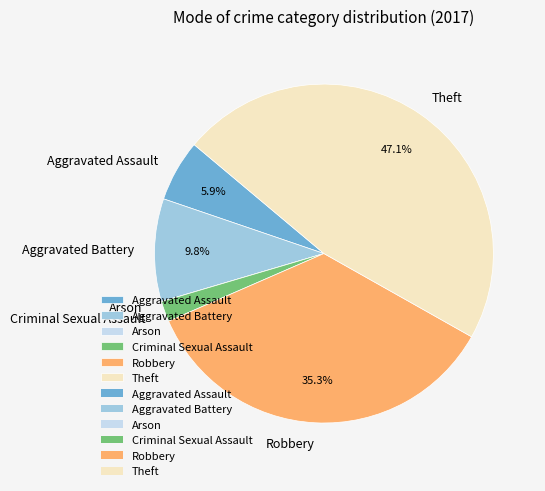

Is there a majority slice in this chart?

No